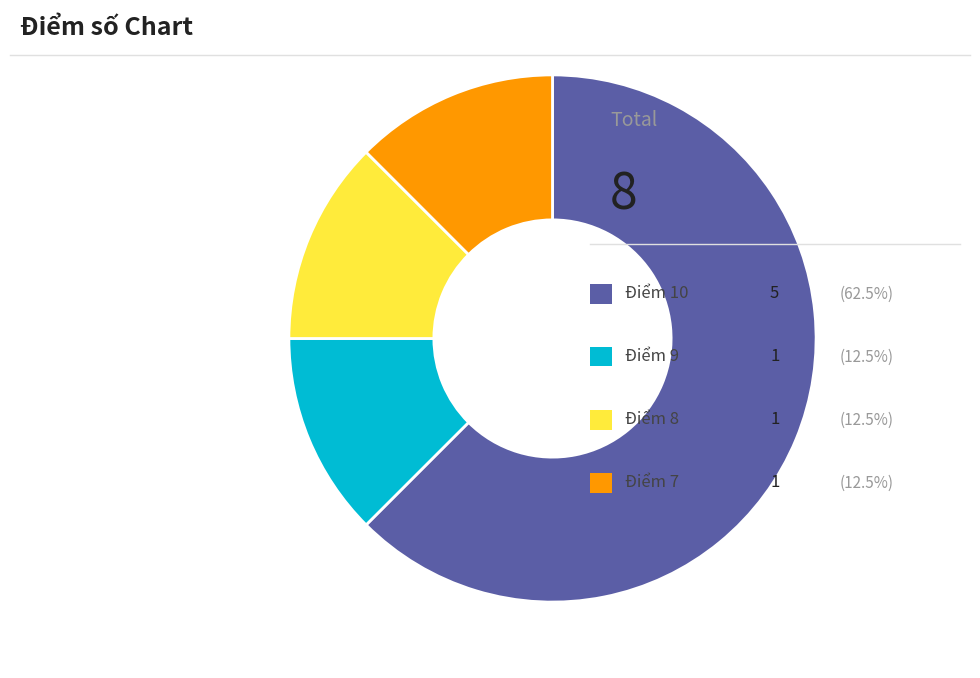

Is there any slice that represents more than half of the pie?

Yes